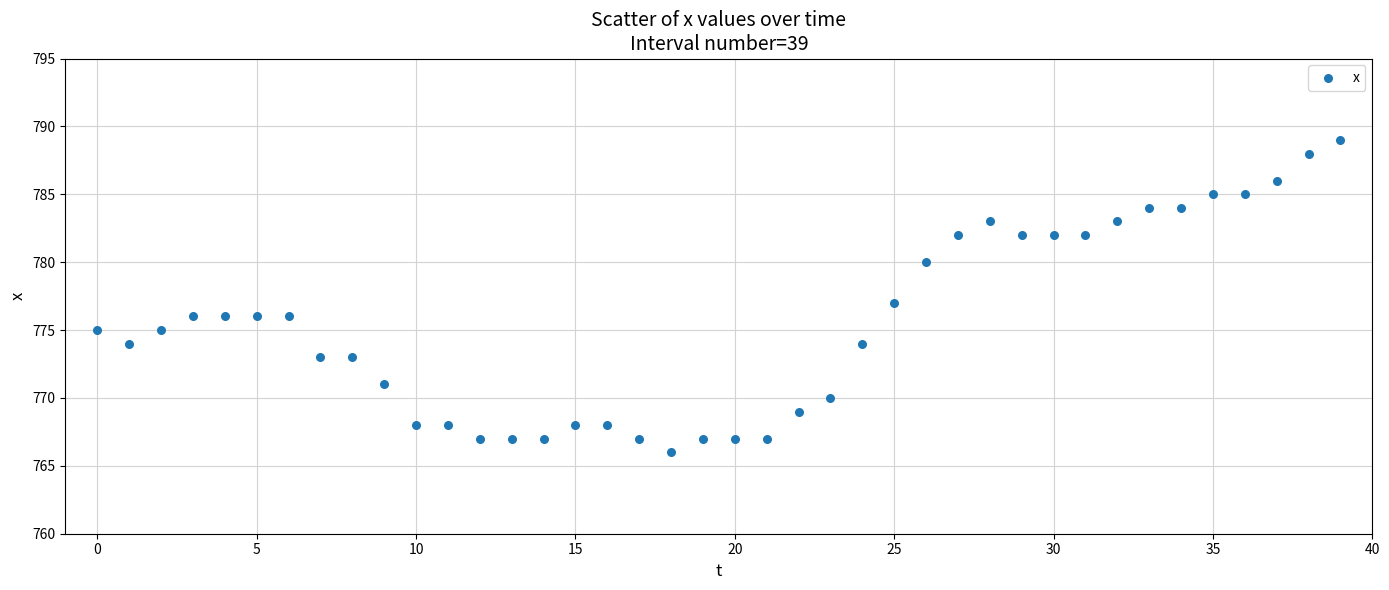

What is the range of Y values (max minus min)?

23